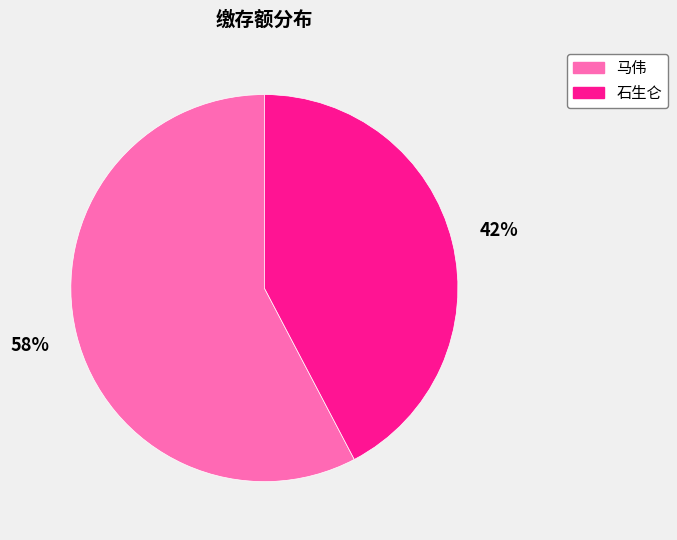

To the nearest percent, what is the average slice percentage?

50%